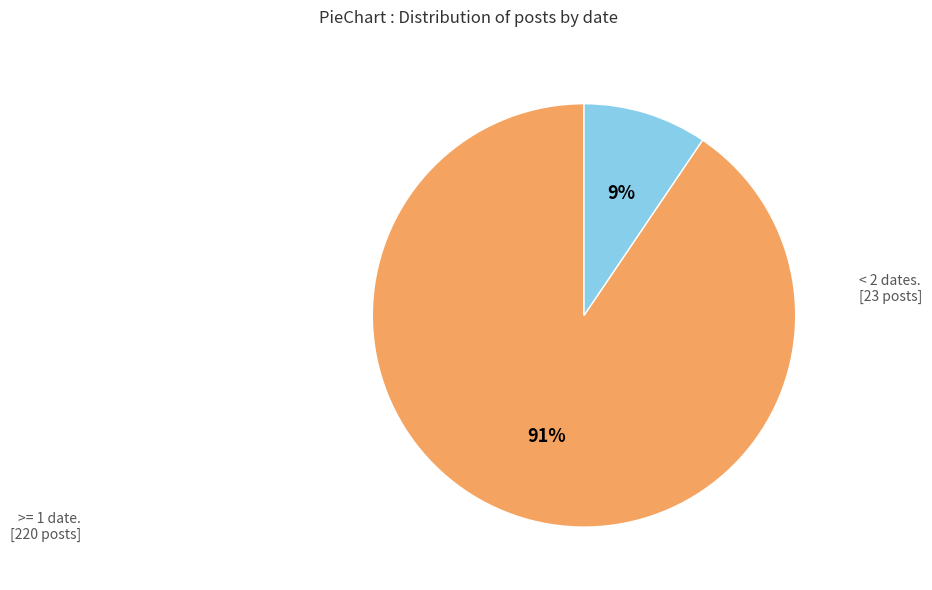

Is there any slice that represents more than half of the pie?

Yes